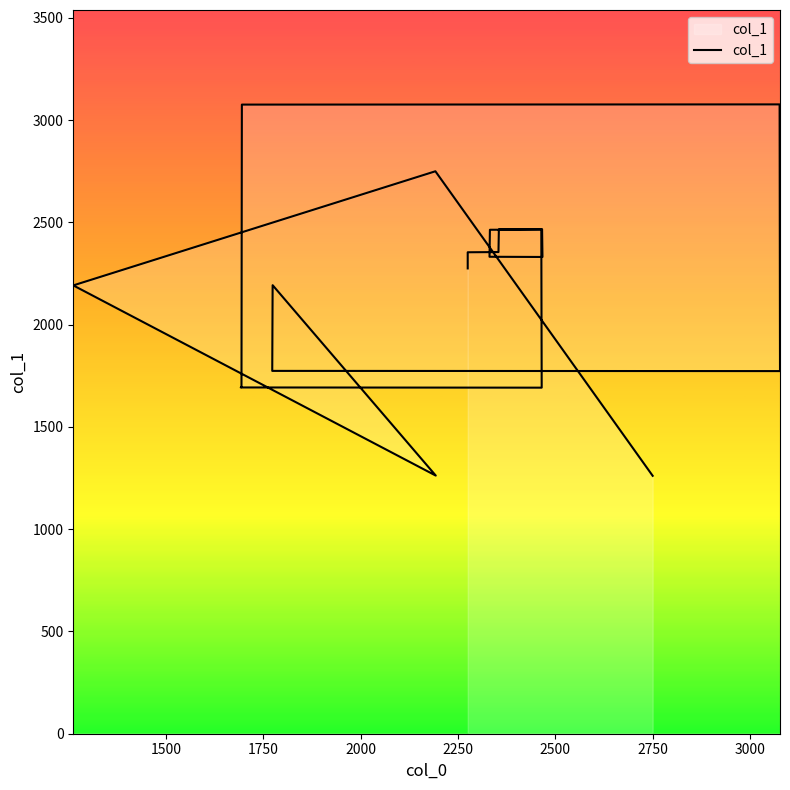

What is the maximum value shown in the chart?

3077